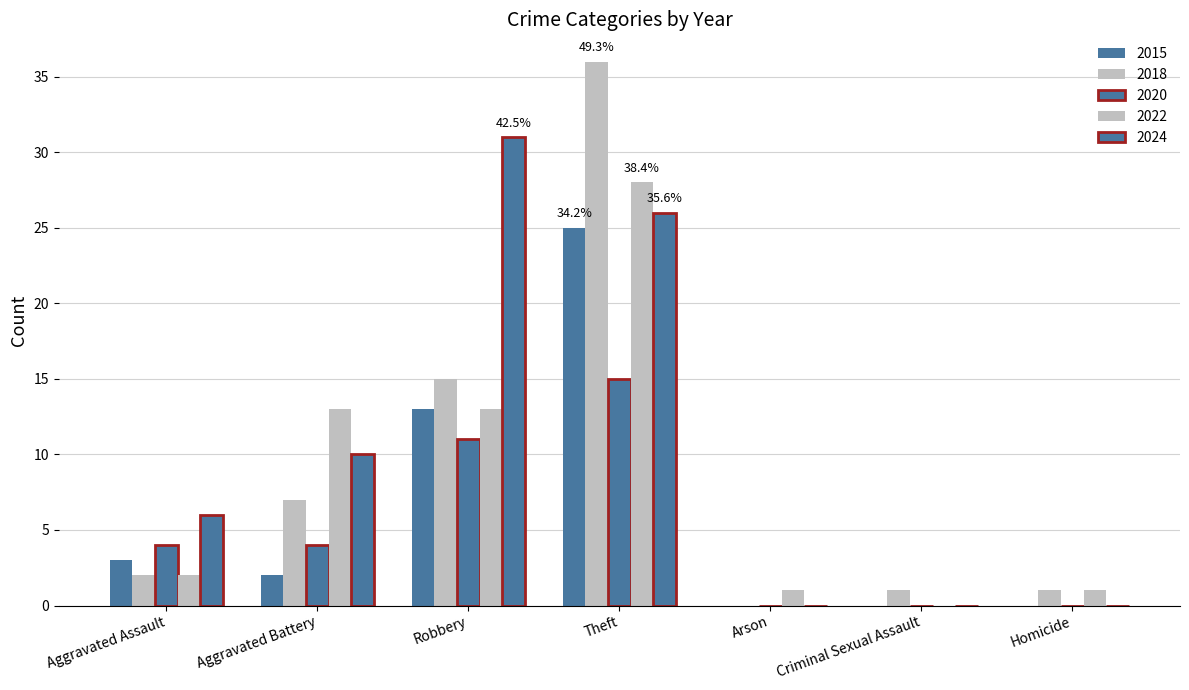

How many distinct data groups are displayed?

5